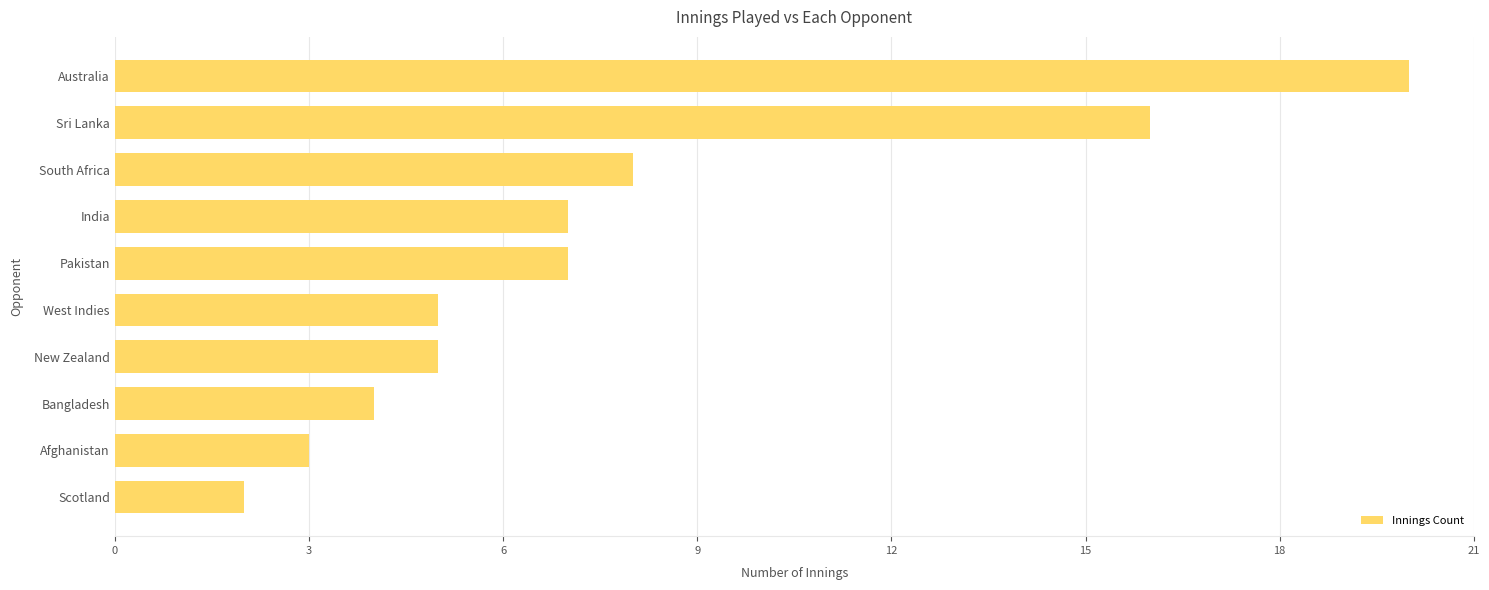

The chart shows a value of 7 at India. True or false?

True